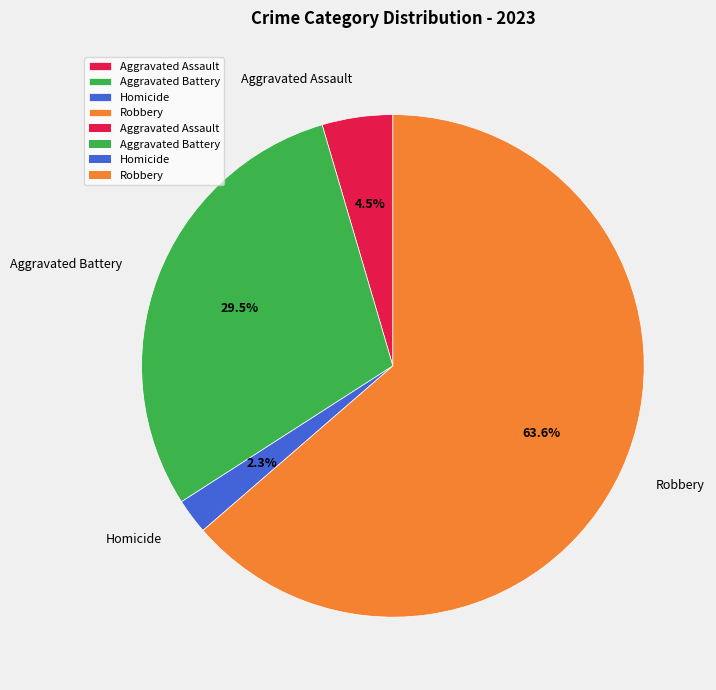

True or false: Aggravated Battery accounts for 42% of the total.

False